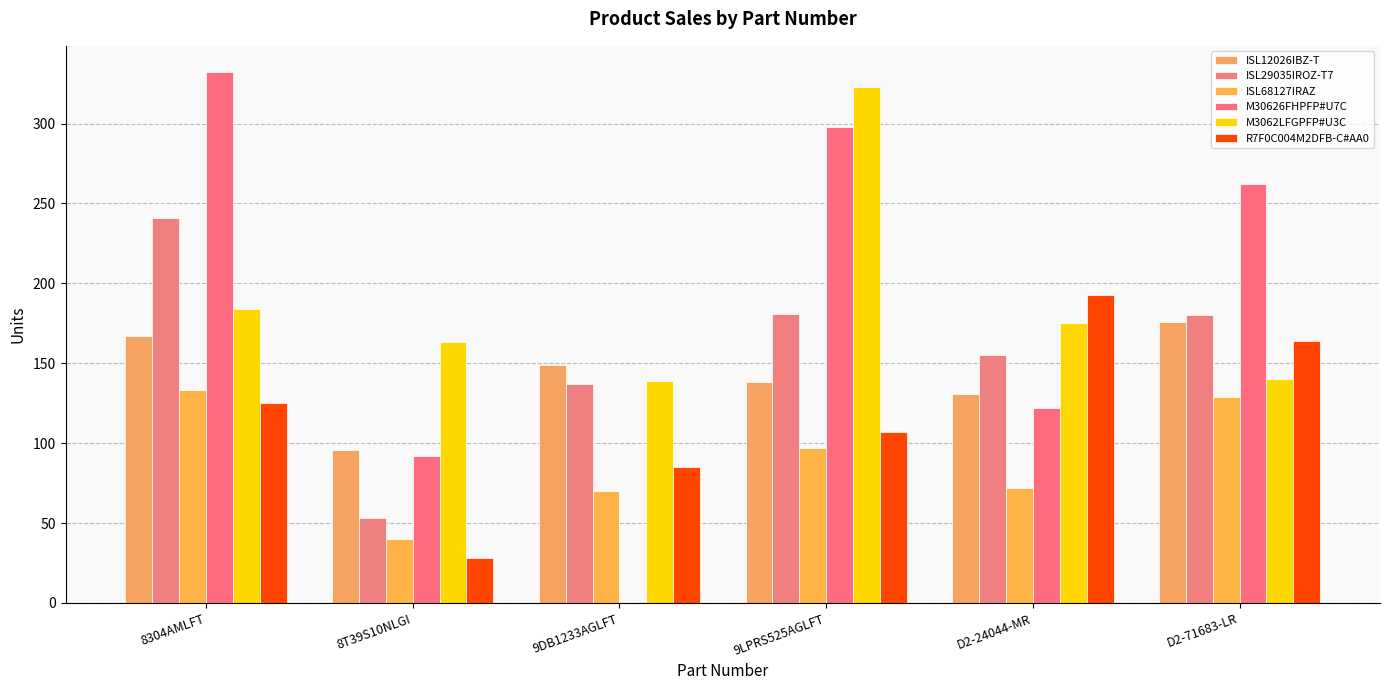

What is the difference between the M30626FHPFP#U7C values at 8304AMLFT and 9DB1233AGLFT?

332